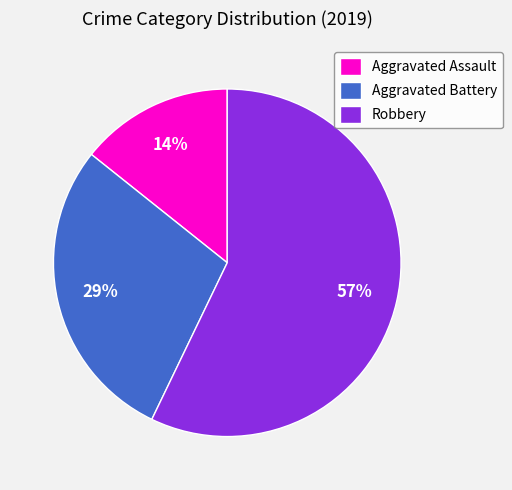

Which category accounts for the majority?

Robbery